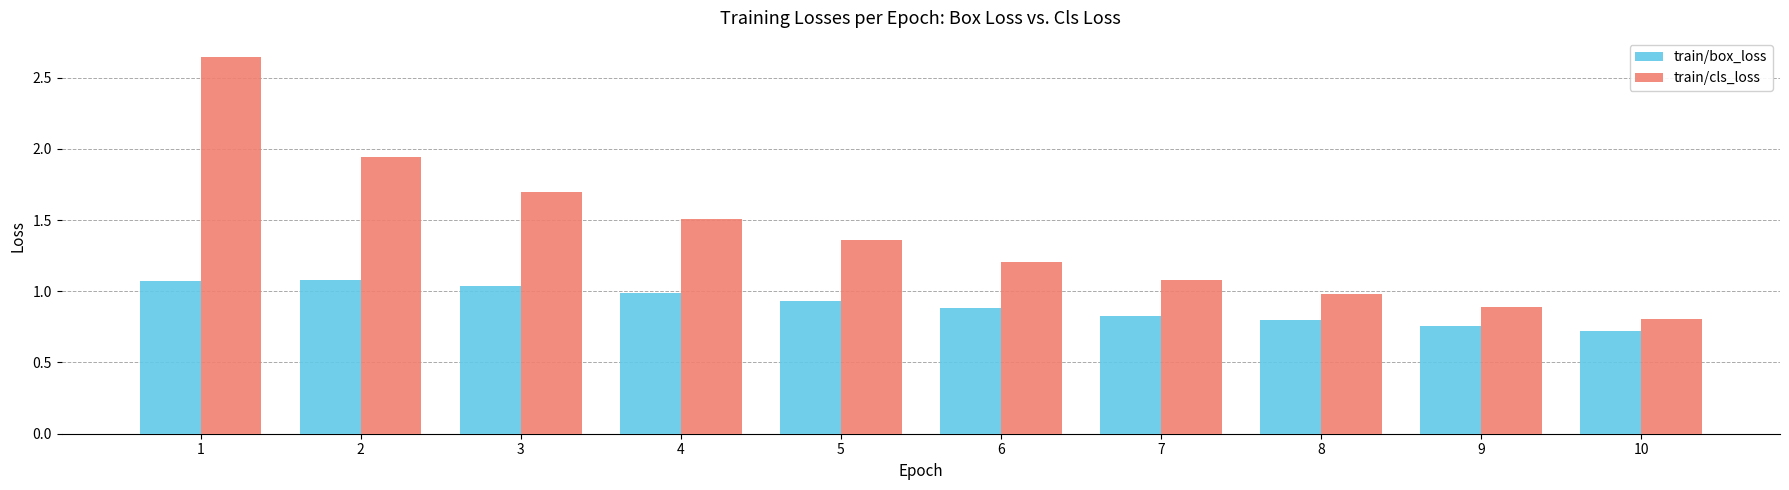

The value of train/box_loss at 9 is 0.5. True or false?

False